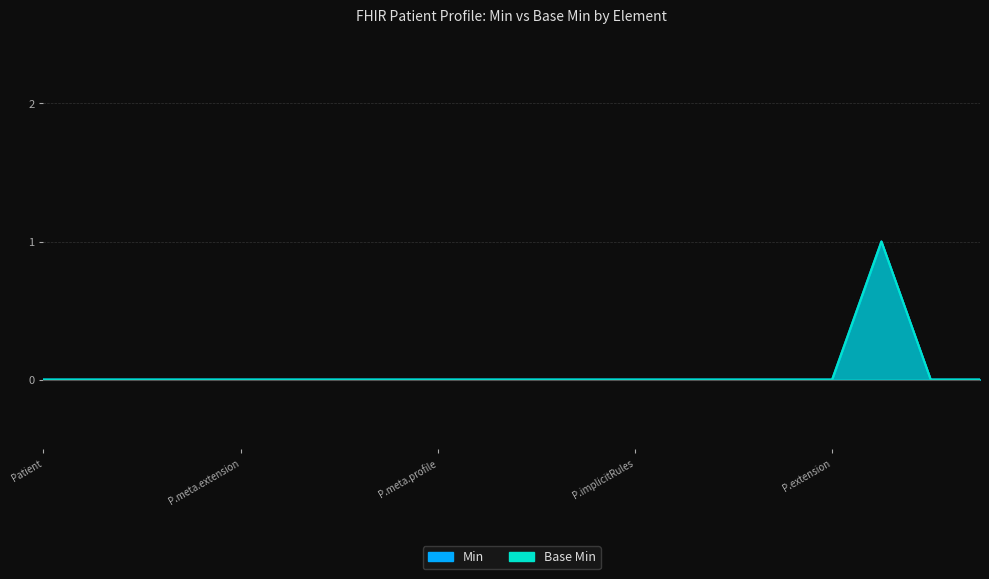

Reading left to right, extract all data points from this chart.

Min: 0	0	0	0	0	0	0	0	0	0	0	0	0	0	0	0	0	1	0	0
Base Min: 0	0	0	0	0	0	0	0	0	0	0	0	0	0	0	0	0	1	0	0